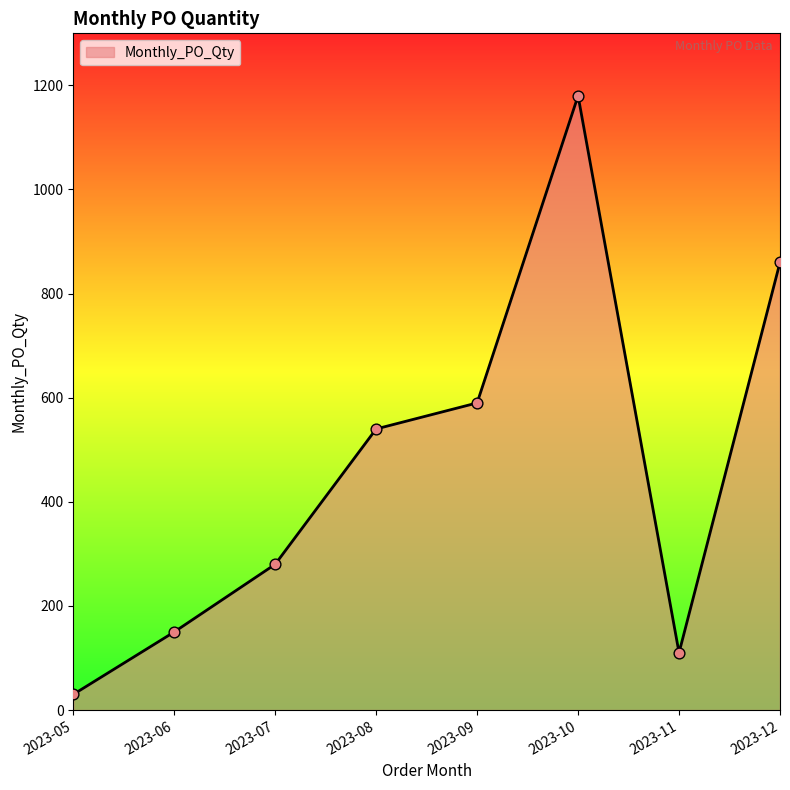

What is the ratio of the value at 2023-07 to the value at 2023-12?

0.3